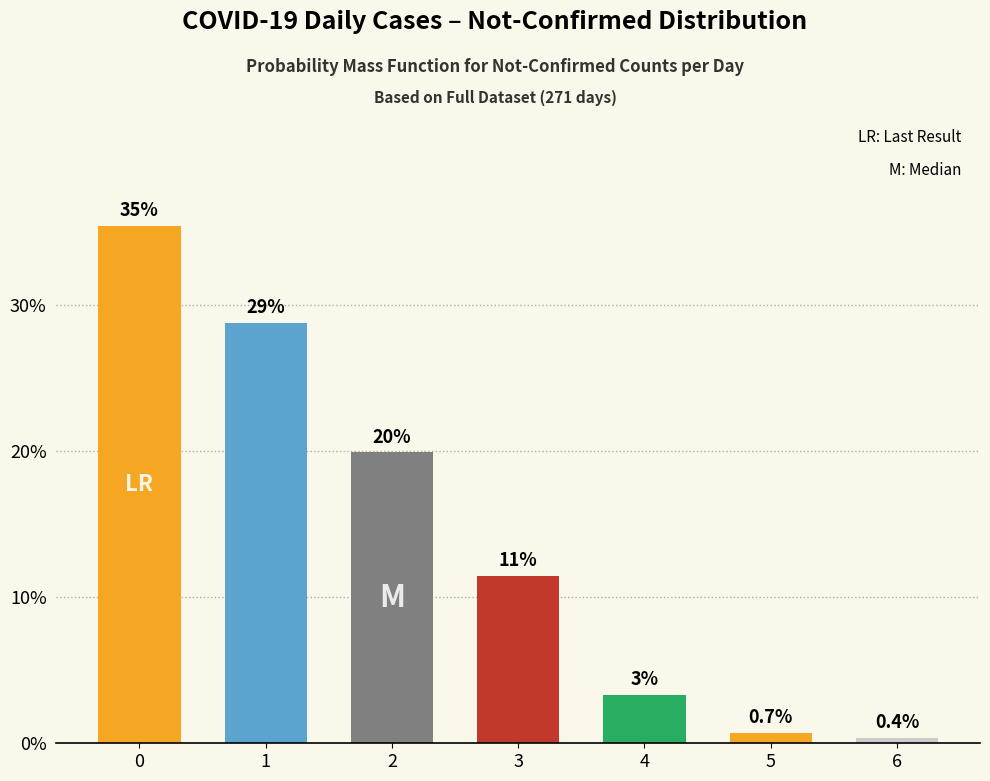

What value does the data have at 6?

0.4